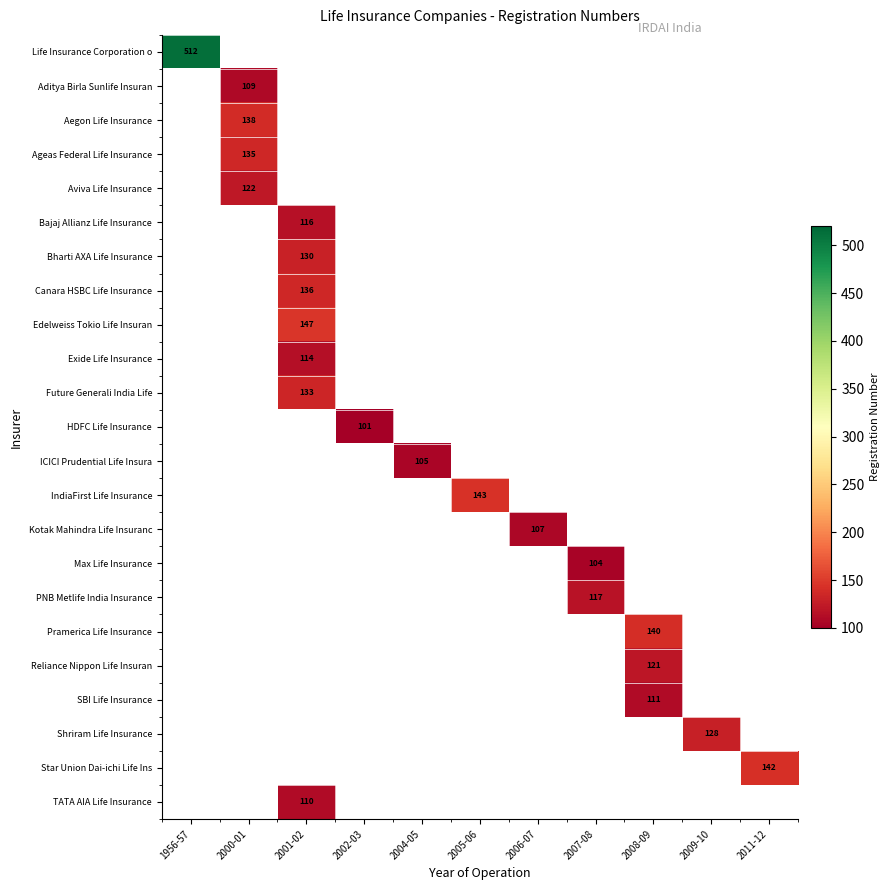

At how many categories does at least one series exceed 314?

1